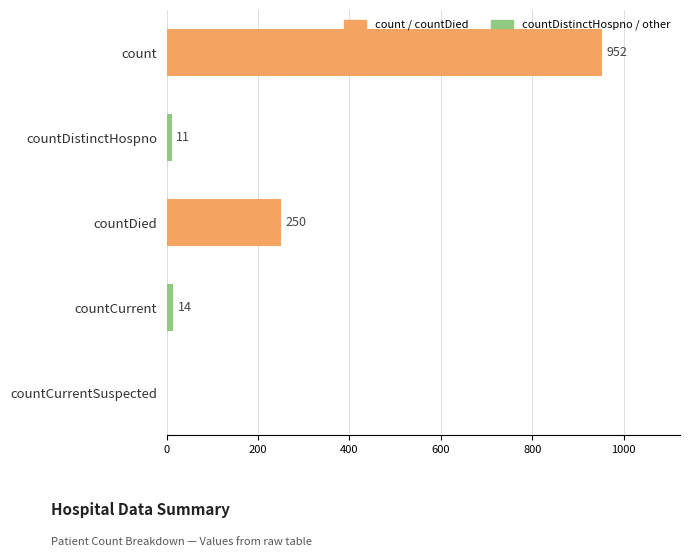

What is the sum of all values?

1227